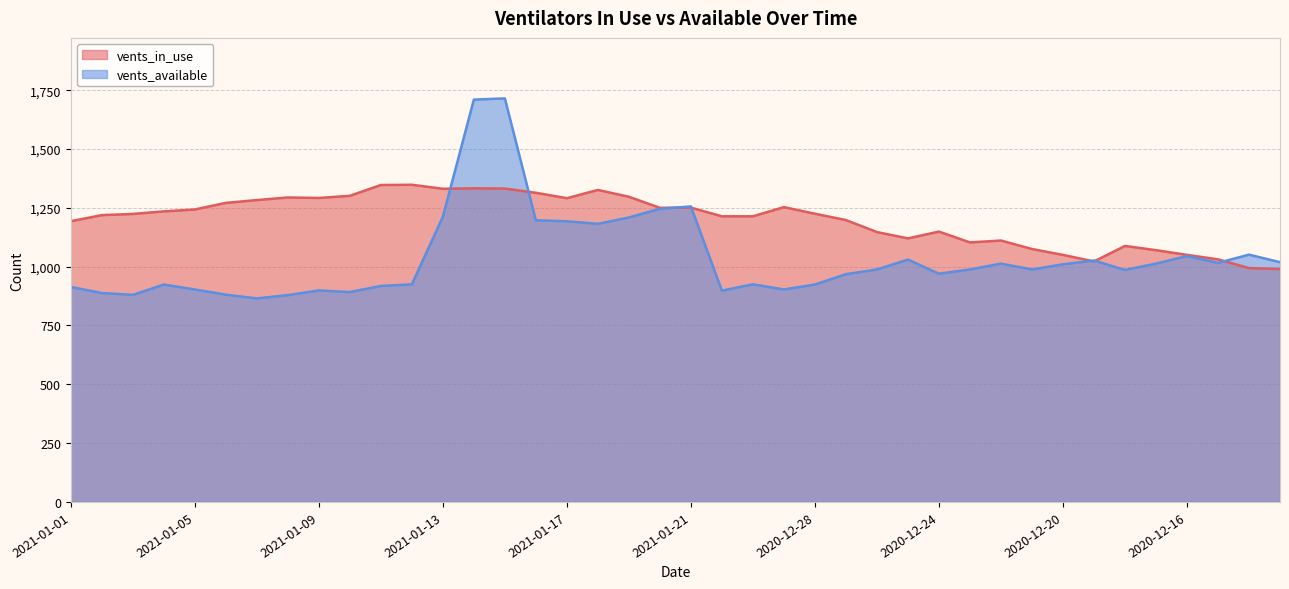

Rank the categories by vents_in_use value from lowest to highest.

2020-12-13, 2020-12-14, 2020-12-19, 2020-12-15, 2020-12-20, 2020-12-16, 2020-12-17, 2020-12-21, 2020-12-18, 2020-12-23, 2020-12-22, 2020-12-25, 2020-12-26, 2020-12-24, 2021-01-01, 2020-12-27, 2020-12-31, 2020-12-30, 2021-01-02, 2021-01-03, 2020-12-28, 2021-01-04, 2021-01-05, 2021-01-20, 2021-01-21, 2020-12-29, 2021-01-06, 2021-01-07, 2021-01-17, 2021-01-09, 2021-01-08, 2021-01-19, 2021-01-10, 2021-01-16, 2021-01-18, 2021-01-13, 2021-01-15, 2021-01-14, 2021-01-11, 2021-01-12